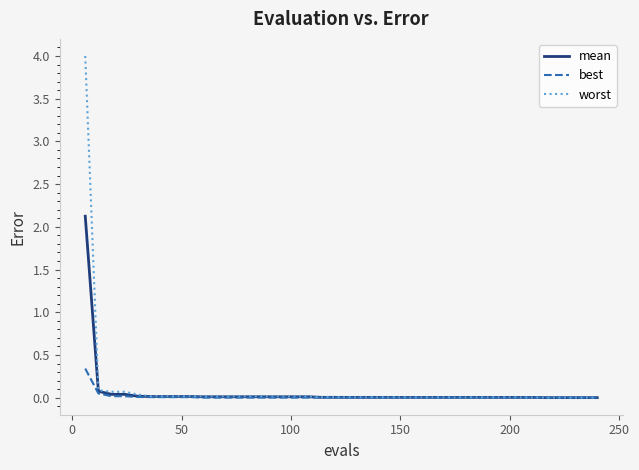

Does the chart display data point markers on the line(s)?

No